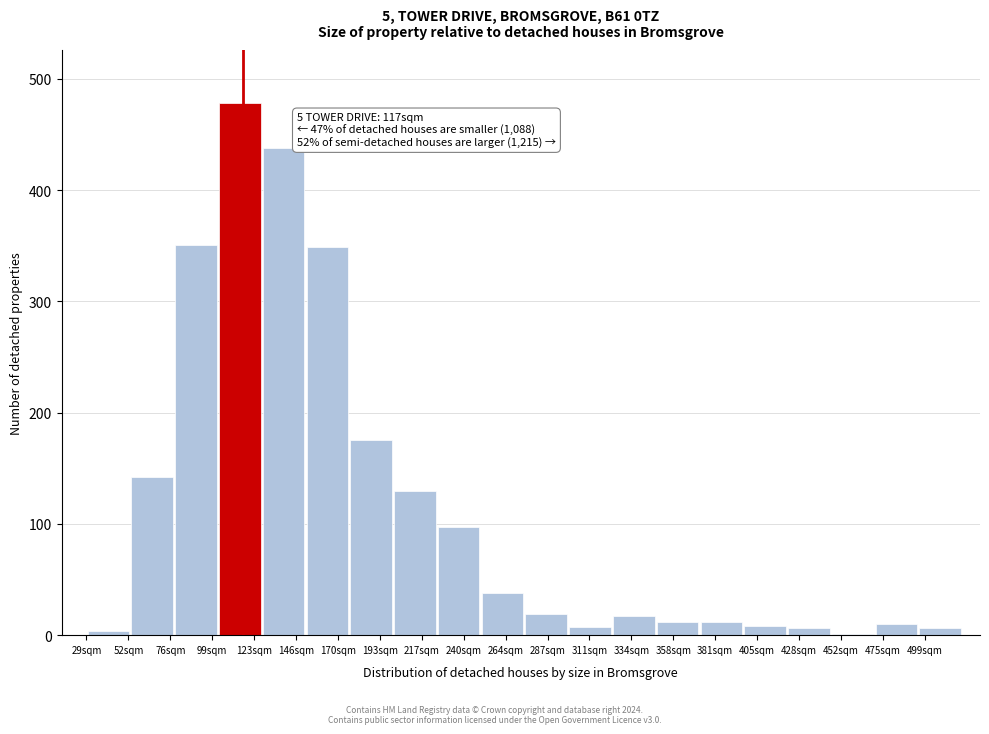

Over which range of the x-axis is the bar tallest?

105 to 125